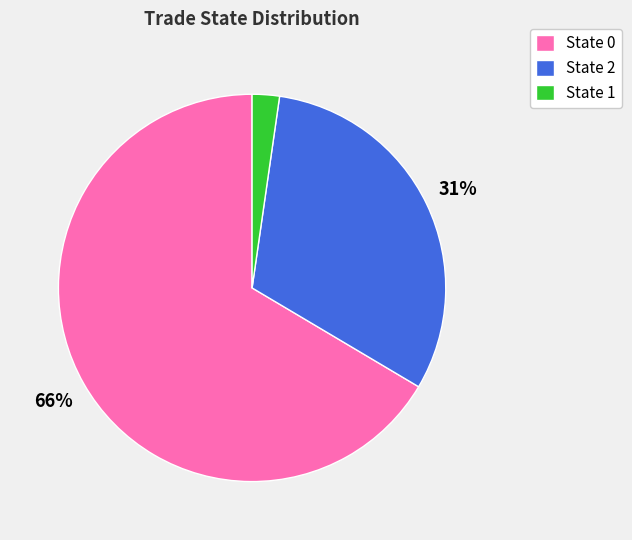

To the nearest percent, what is the average slice percentage?

33%